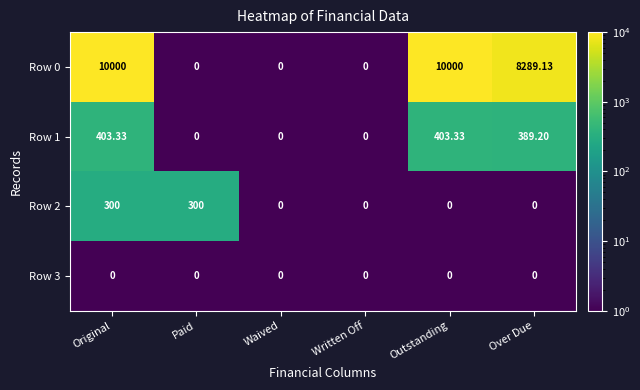

Is the value of Row 1 at Over Due greater than the value of Row 2 at Written Off?

Yes